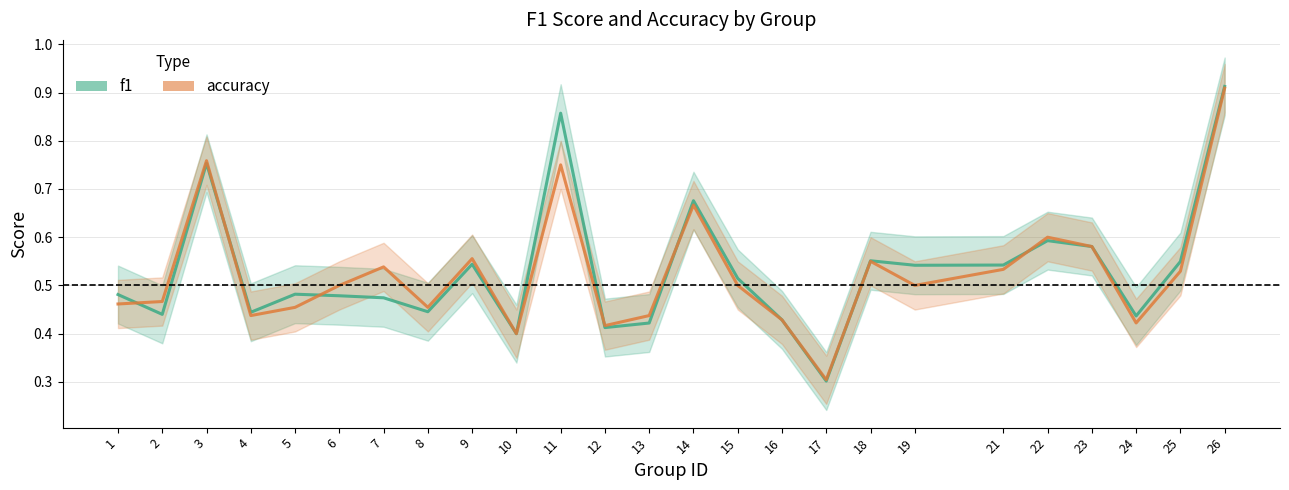

Reading right to left, transcribe all the data shown in this chart.

f1: 26=0.9	25=0.5	24=0.4	23=0.6	22=0.6	21=0.5	19=0.5	18=0.6	17=0.3	16=0.4	15=0.5	14=0.7	13=0.4	12=0.4	11=0.9	10=0.4	9=0.5	8=0.4	7=0.5	6=0.5	5=0.5	4=0.4	3=0.8	2=0.4	1=0.5
accuracy: 26=0.9	25=0.5	24=0.4	23=0.6	22=0.6	21=0.5	19=0.5	18=0.6	17=0.3	16=0.4	15=0.5	14=0.7	13=0.4	12=0.4	11=0.8	10=0.4	9=0.6	8=0.5	7=0.5	6=0.5	5=0.5	4=0.4	3=0.8	2=0.5	1=0.5